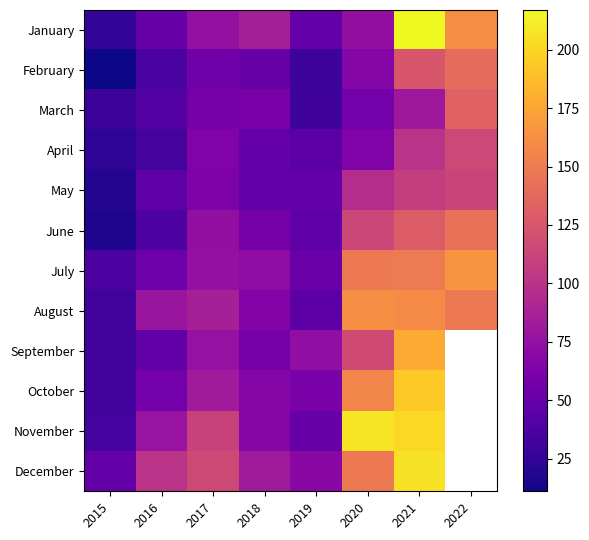

At which category does the chart reach its minimum across all series?

2022